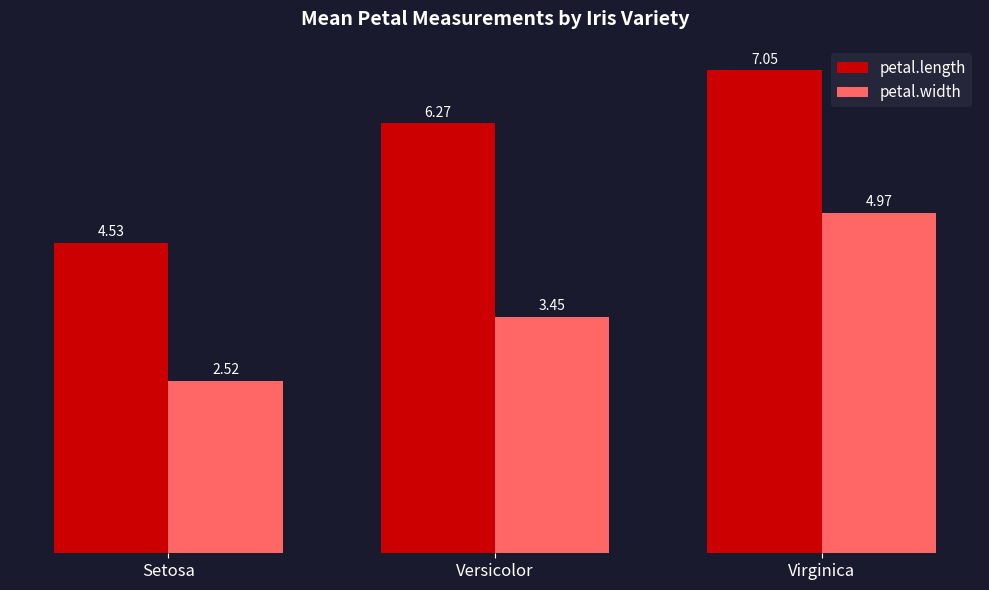

Is it true that petal.length equals 1.1 at Setosa?

False